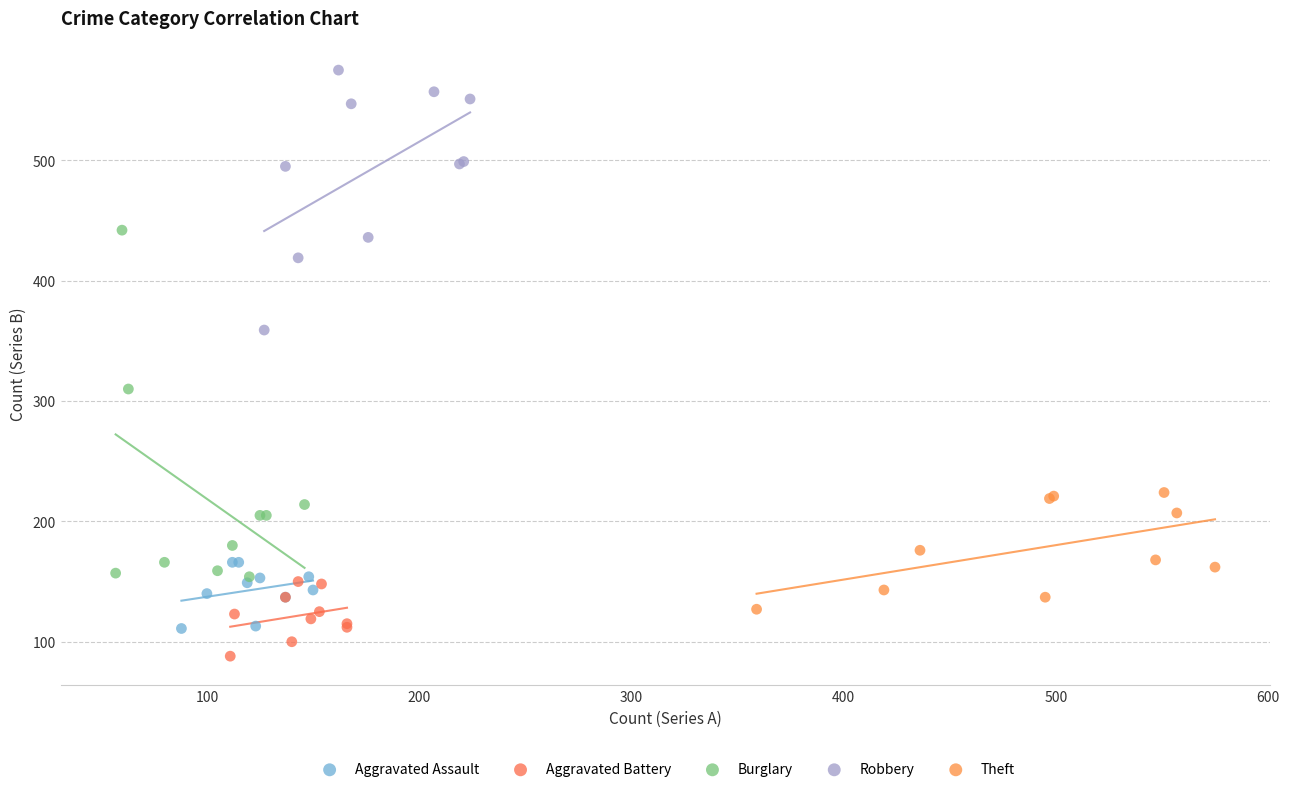

Which series contains the lowest Y value?

Aggravated Battery